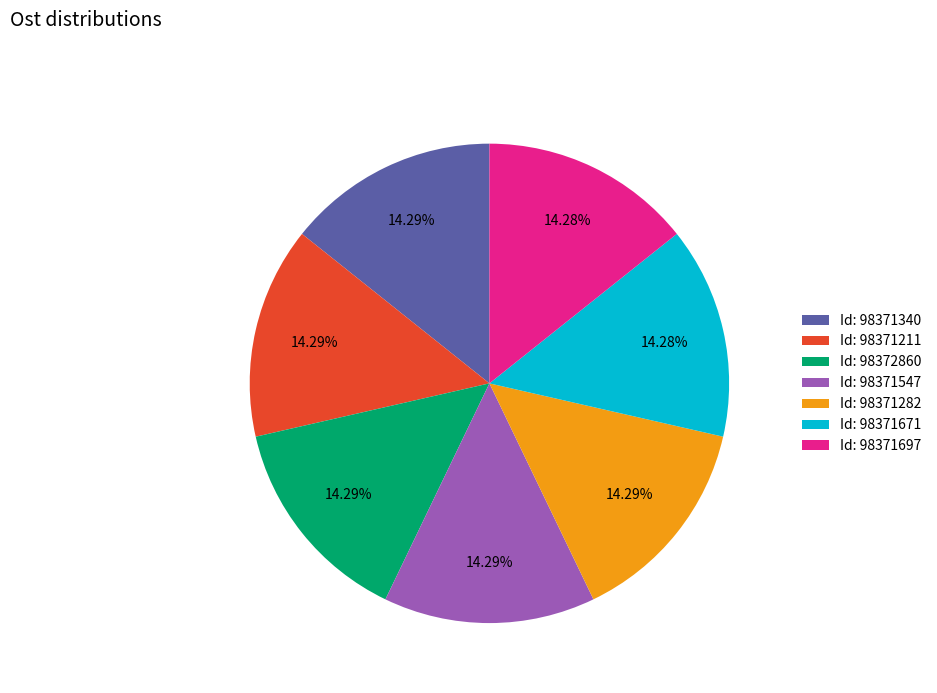

Does Id: 98371671 represent more than half of the total?

No